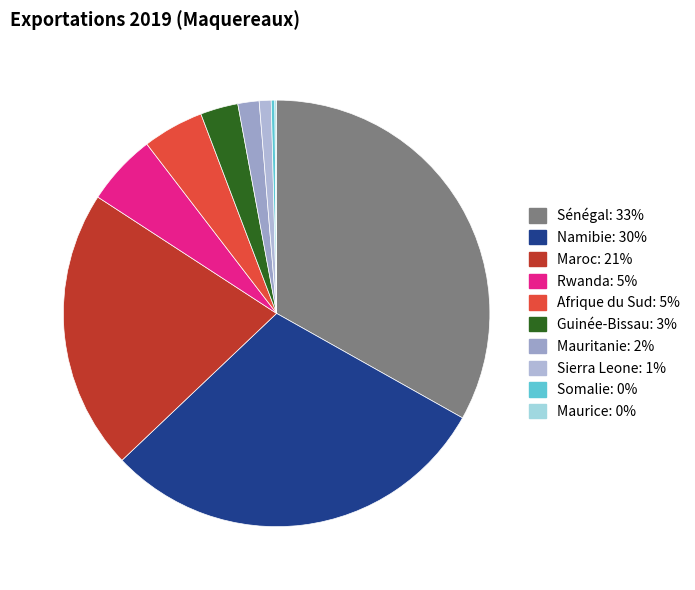

Is Sierra Leone the majority of the pie?

No